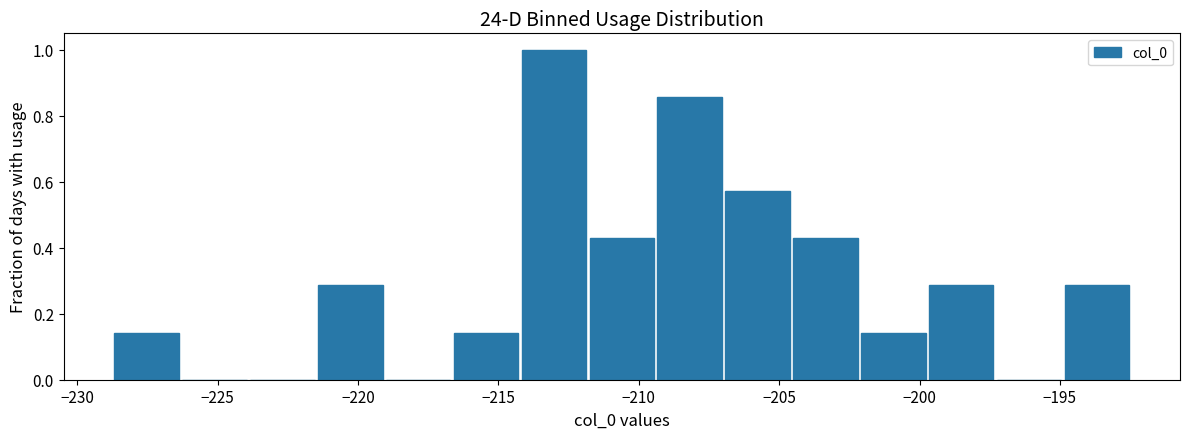

Which range on the x-axis has the tallest bar?

-214.0 to -212.0